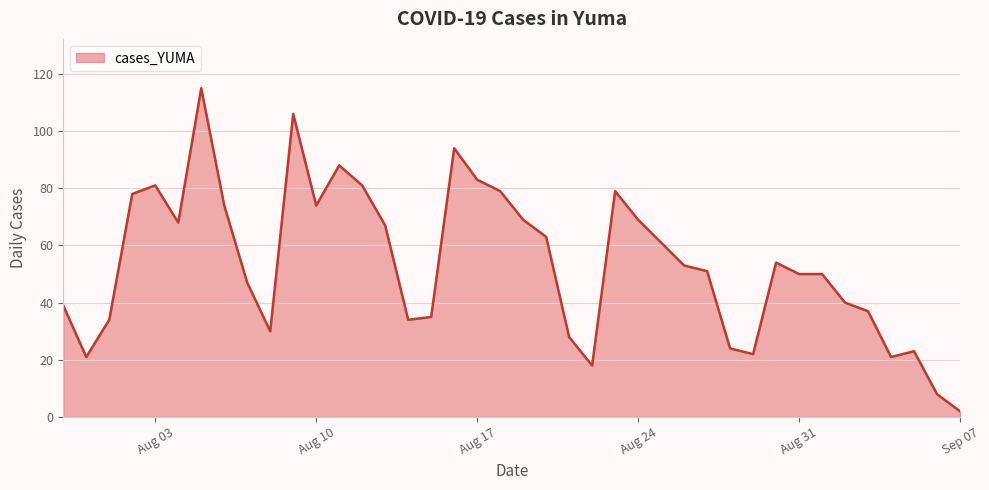

What is the smallest value displayed?

2